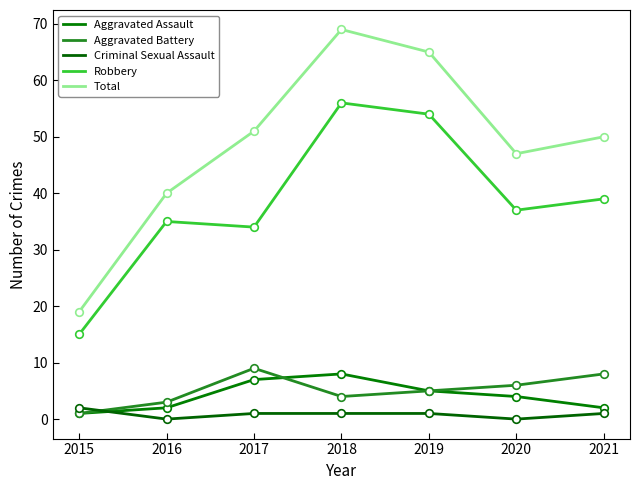

At which category is the sum across all series the highest?

2018